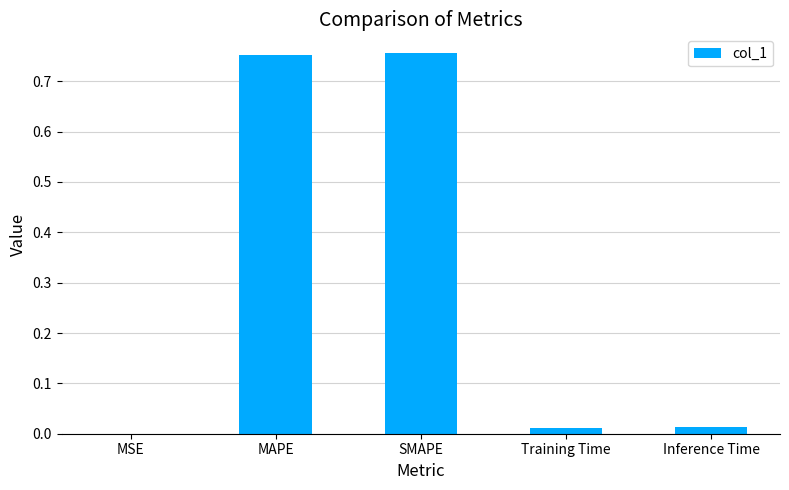

How many data points does each series have?

5